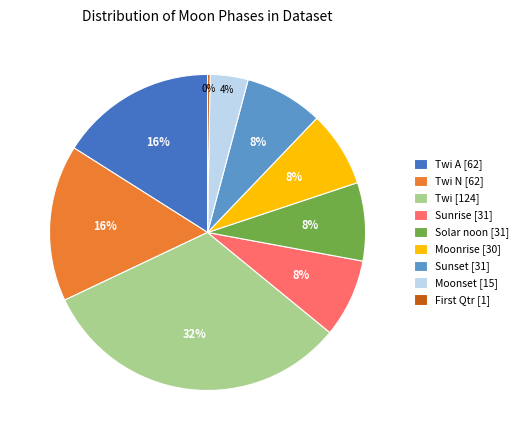

Which slice is the largest?

Twi [124]